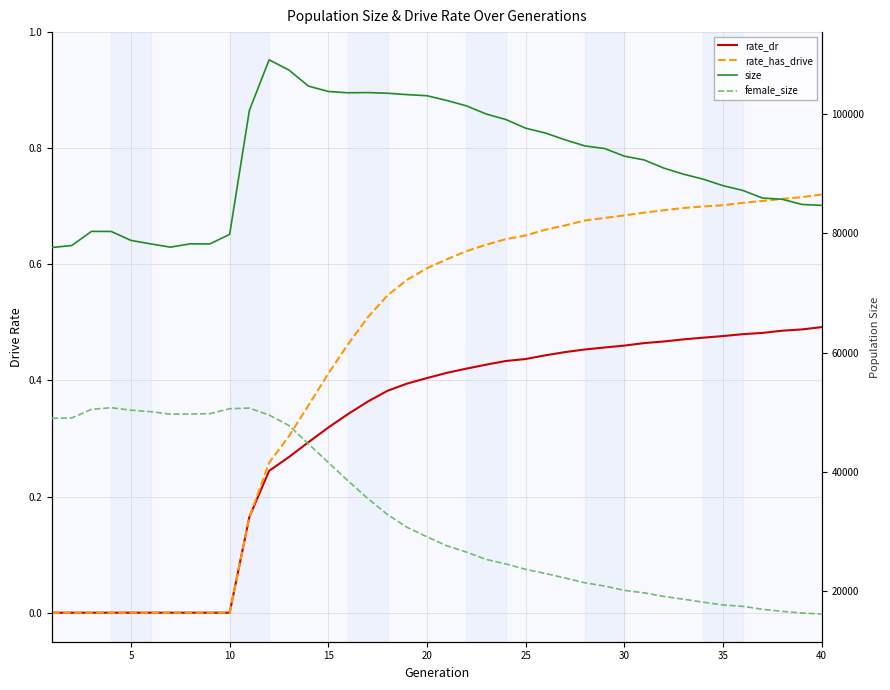

What is the average value of the rate_dr series?

0.3